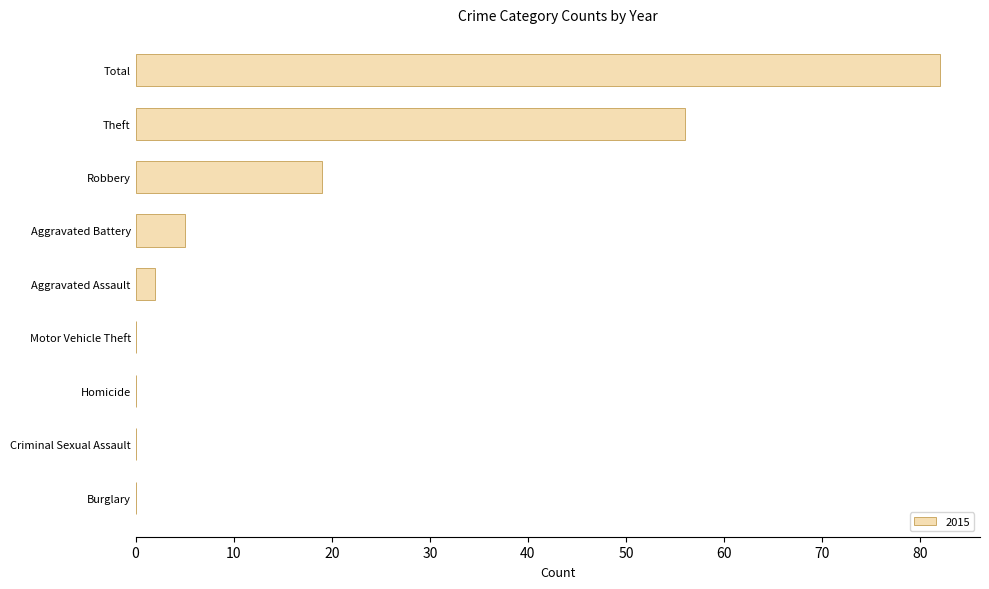

Is it true that the value at Total is 82?

True